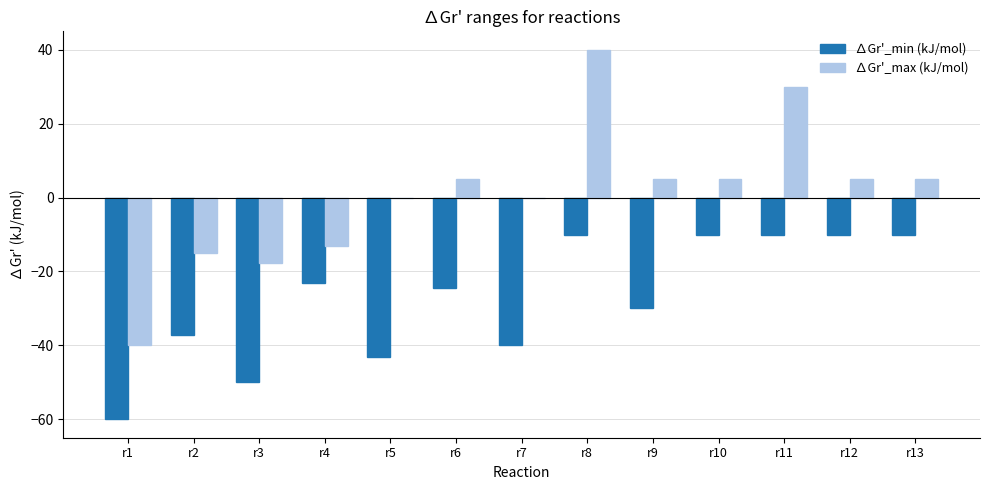

The ∆Gr'_max (kJ/mol) series shows 40.0 at r8. True or false?

True